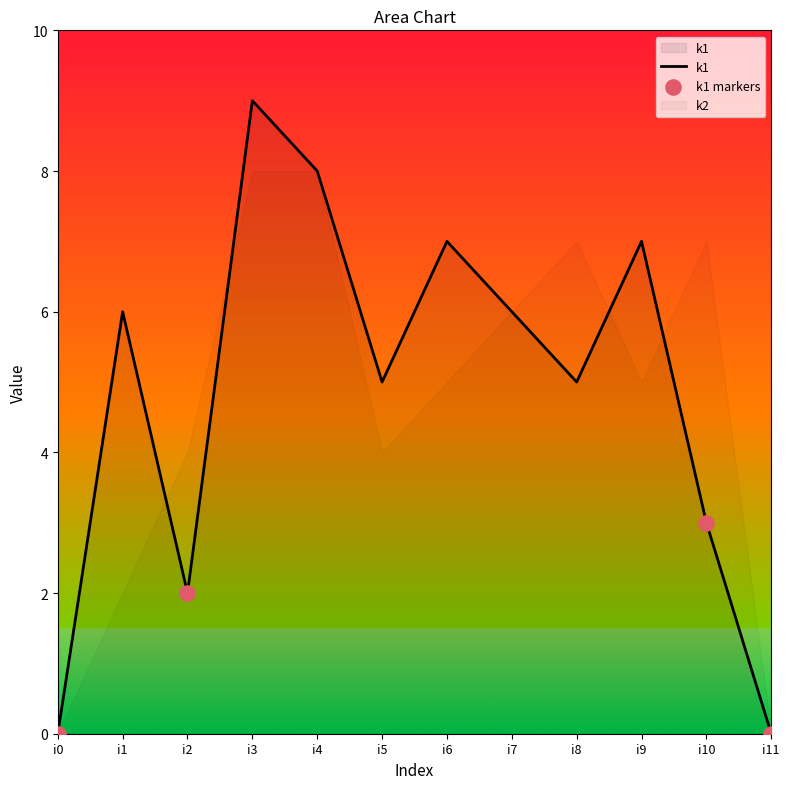

Between i10 and i3, which is larger?

i3